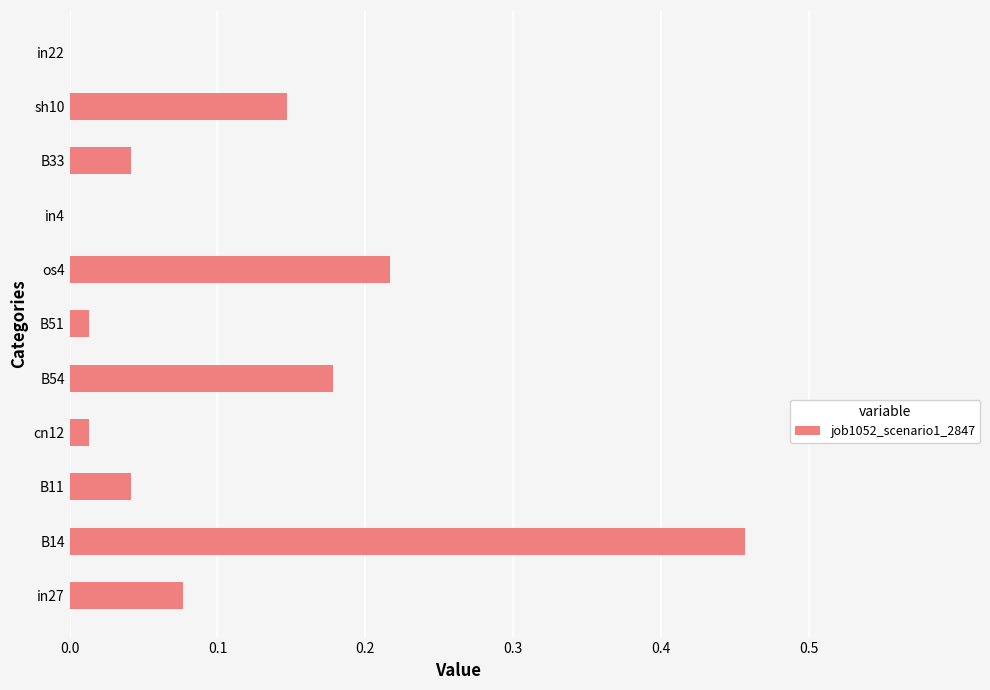

The value at B33 is 0.0. True or false?

True